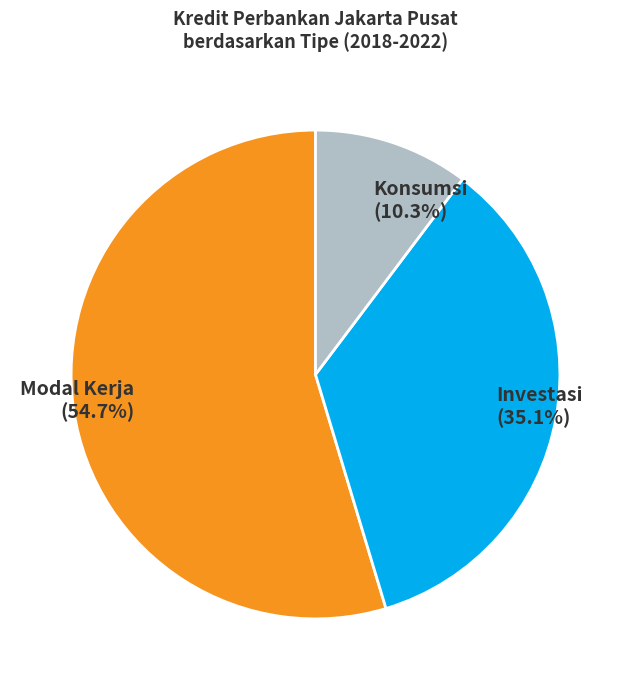

Rank the categories by value from lowest to highest.

Konsumsi, Investasi, Modal Kerja